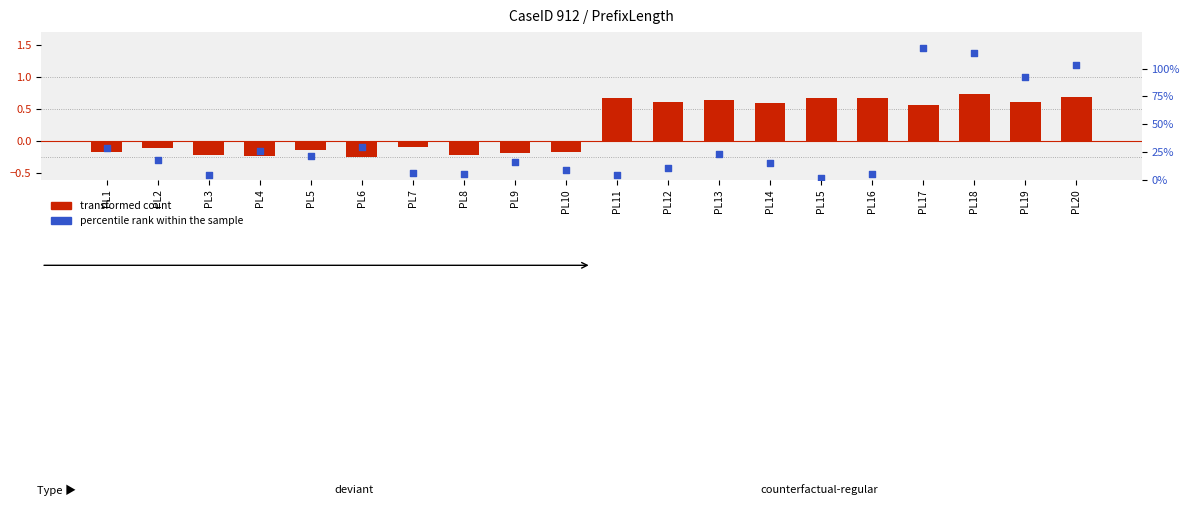

At which category is the sum across all series the highest?

PL17